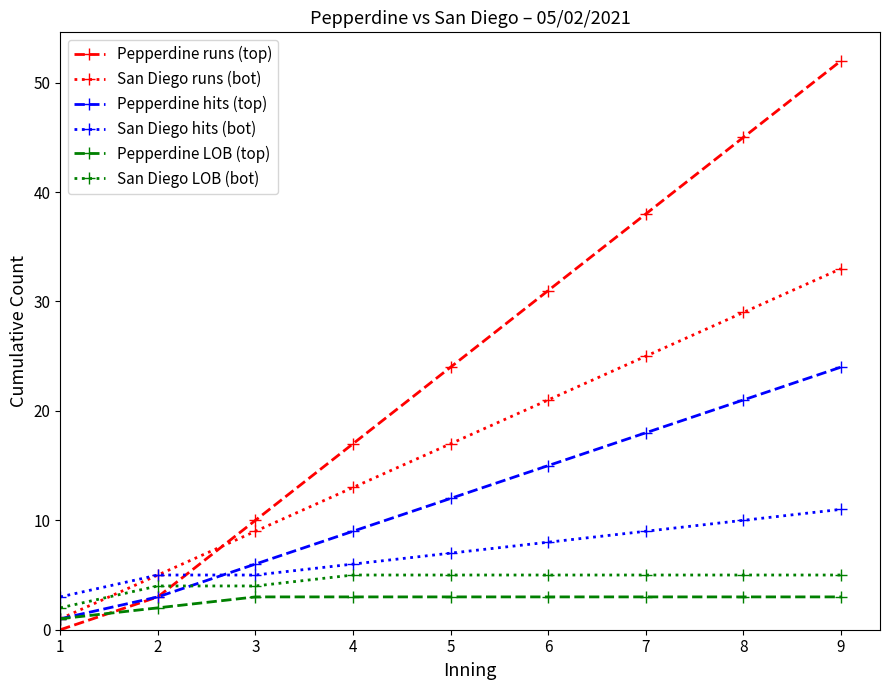

True or false: Pepperdine runs (top) and Pepperdine LOB (top) intersect in this chart.

True